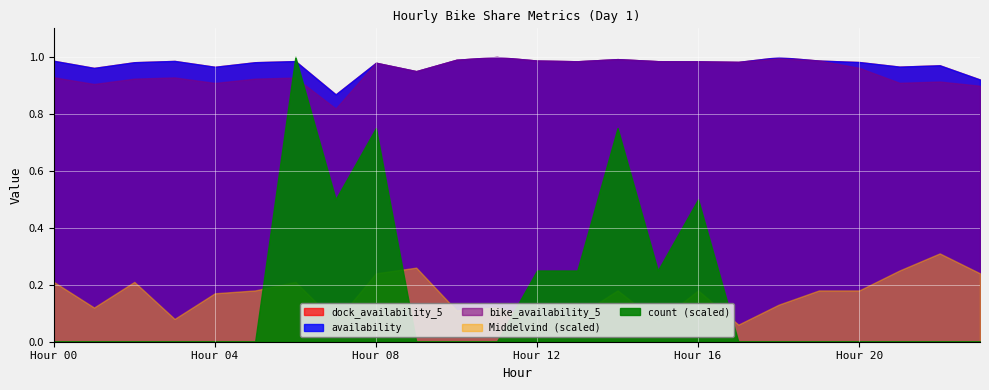

What is the highest value of the dock_availability_5 series?

1.0